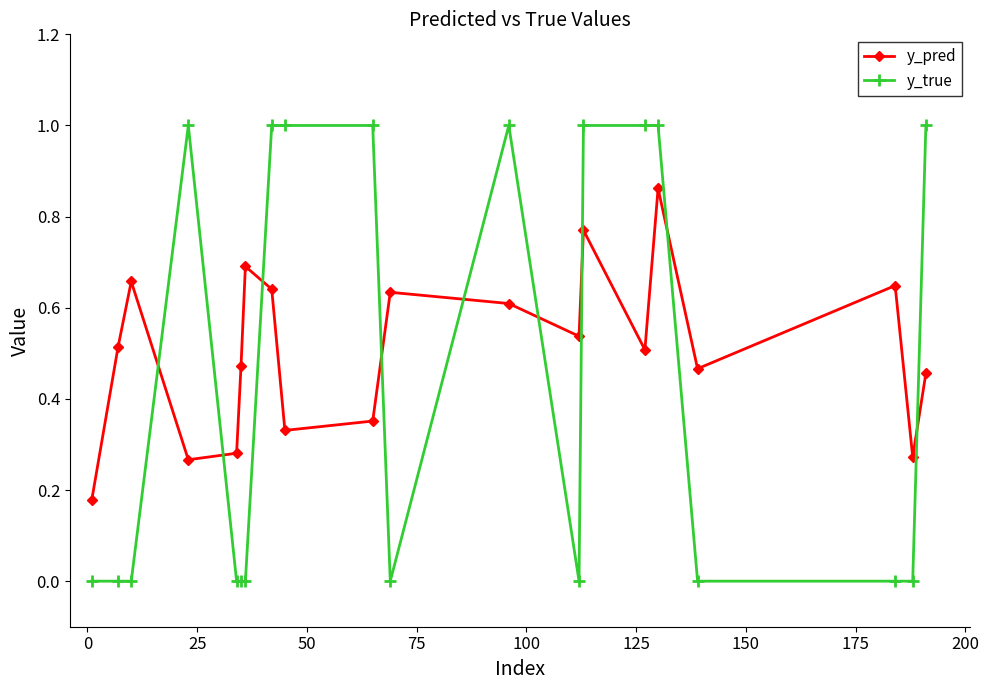

True or false: y_pred has more than 1 points higher than both neighbors.

True